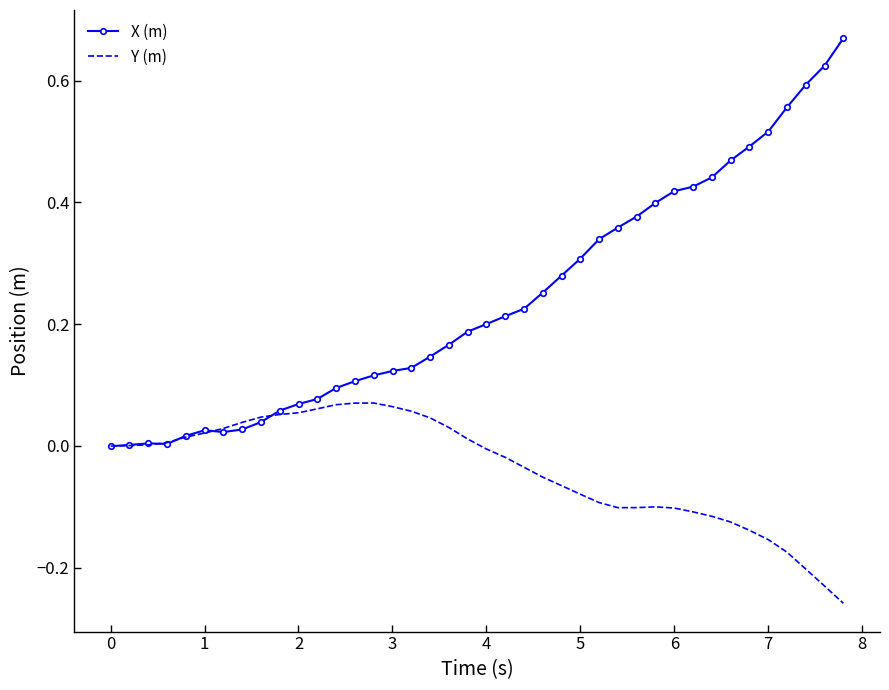

Rank the series by their average value, from lowest to highest.

Y (m), X (m)